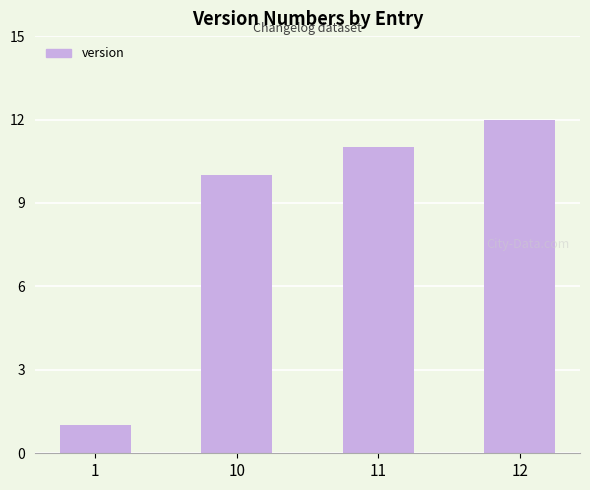

What is the sum of all values?

34